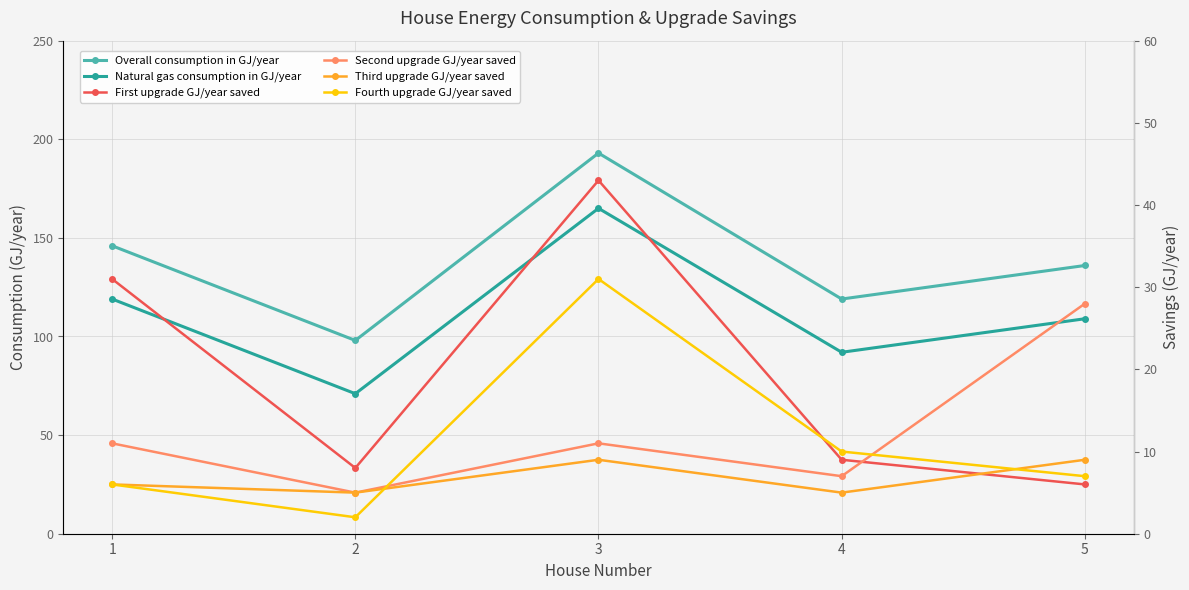

At which category is the sum across all series the highest?

3